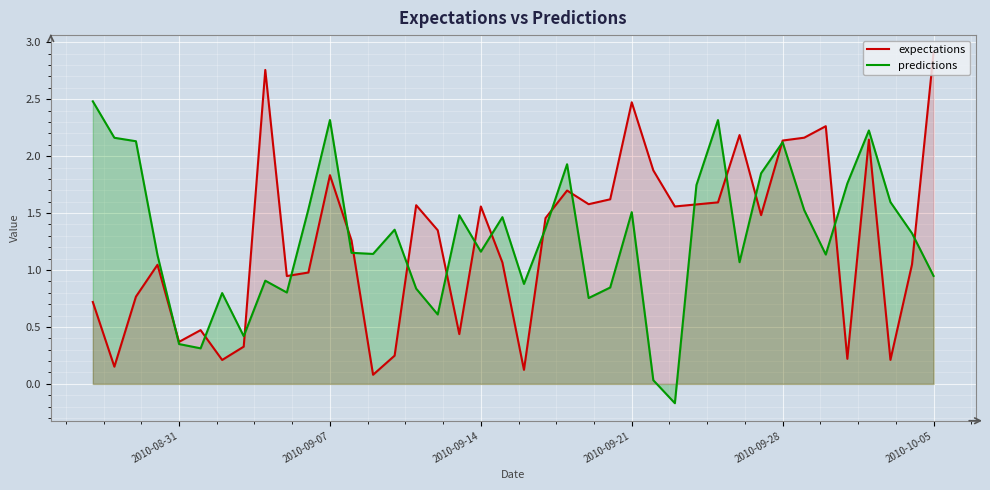

List the series in order of their peak value, highest first.

expectations, predictions